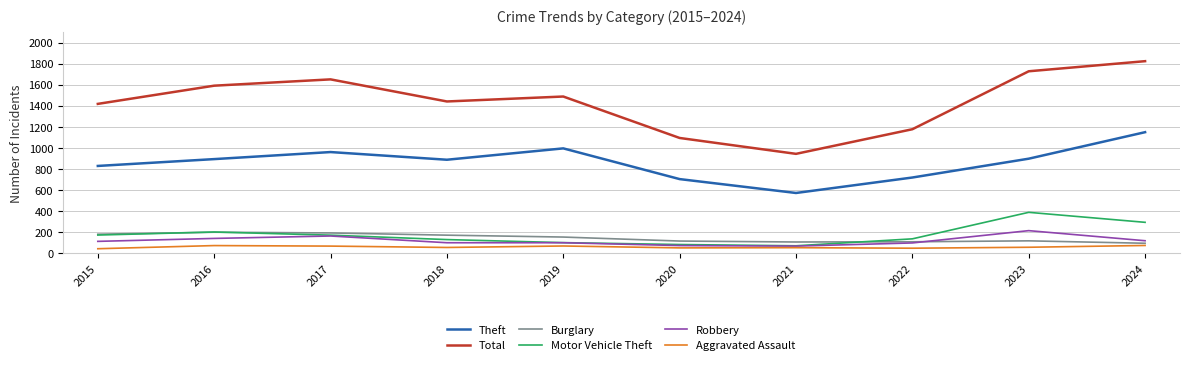

Is the value of Robbery at 2023 greater than the value of Total at 2015?

No